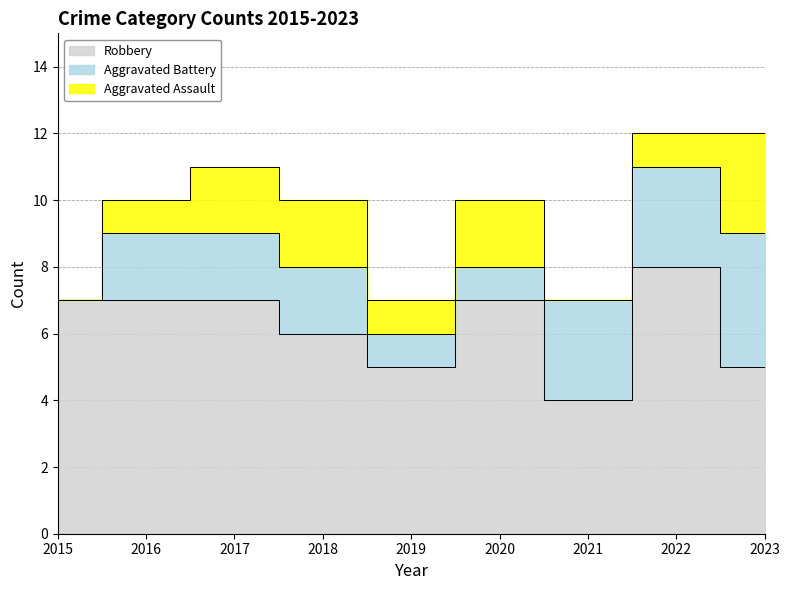

In Robbery, how many points are higher than both neighbors (excluding endpoints)?

2